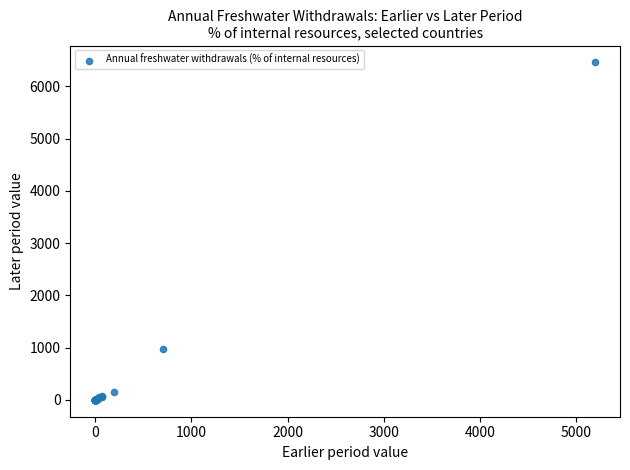

What Y value in the scatter plot is closest to 3229?

975.8